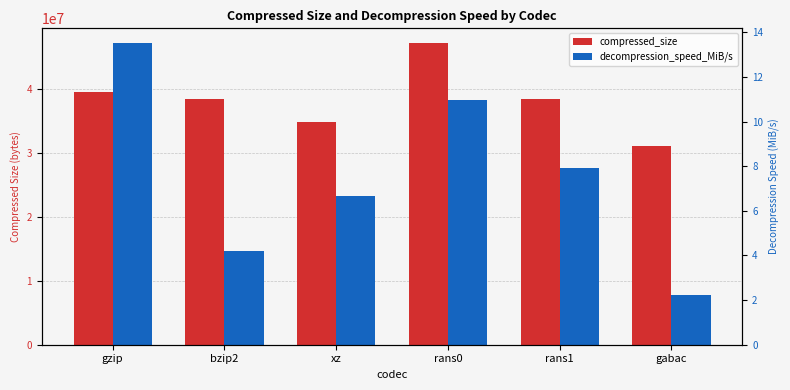

What position from the left is xz?

3